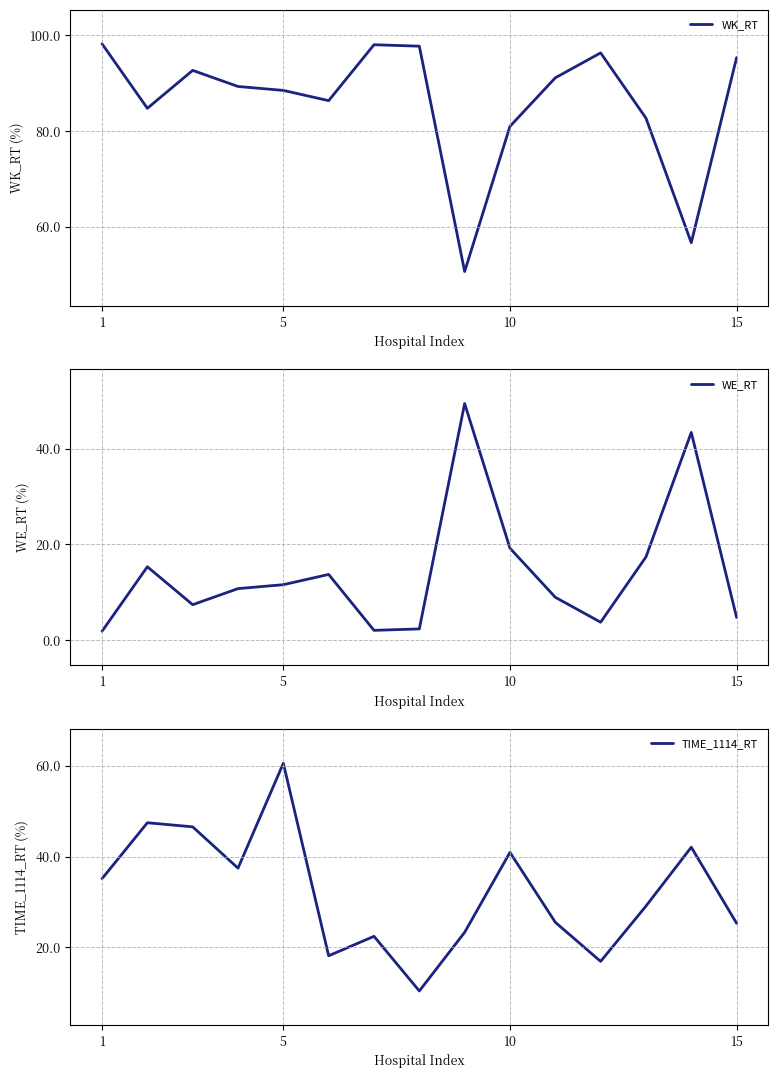

Does the chart display data point markers on the line(s)?

No